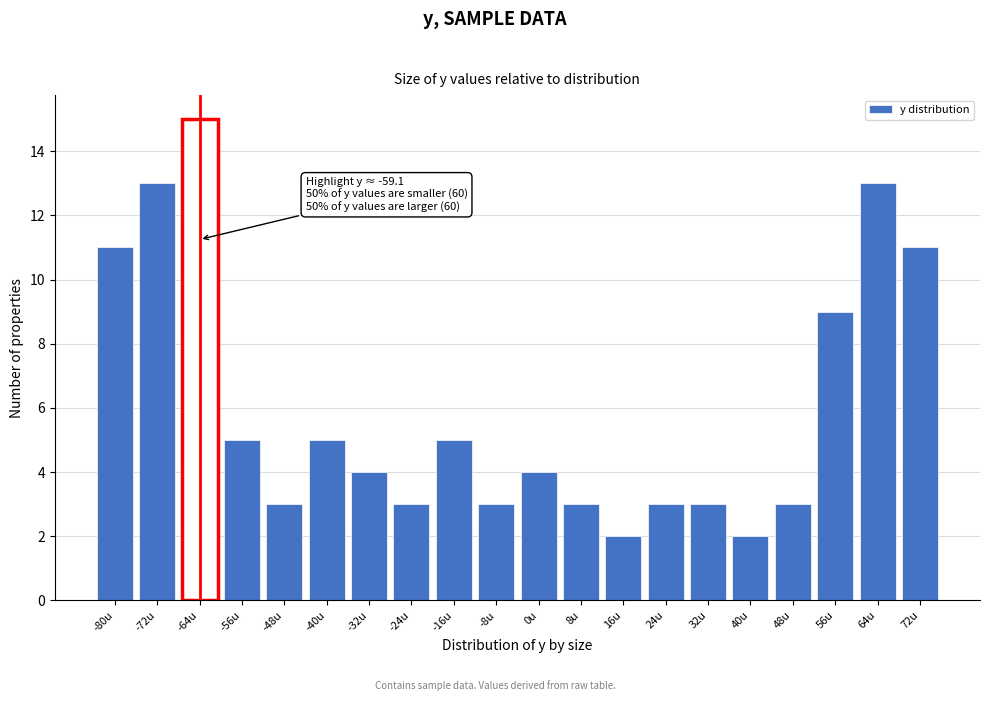

Reading left to right, what are all the values shown in this chart?

-80u=11	-72u=13	-64u=15	-56u=5	-48u=3	-40u=5	-32u=4	-24u=3	-16u=5	-8u=3	0u=4	8u=3	16u=2	24u=3	32u=3	40u=2	48u=3	56u=9	64u=13	72u=11